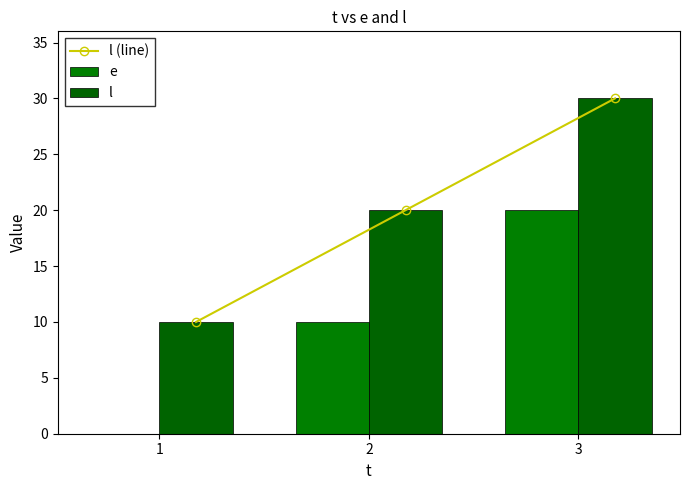

What are all the series names shown in the legend?

l (line), e, l